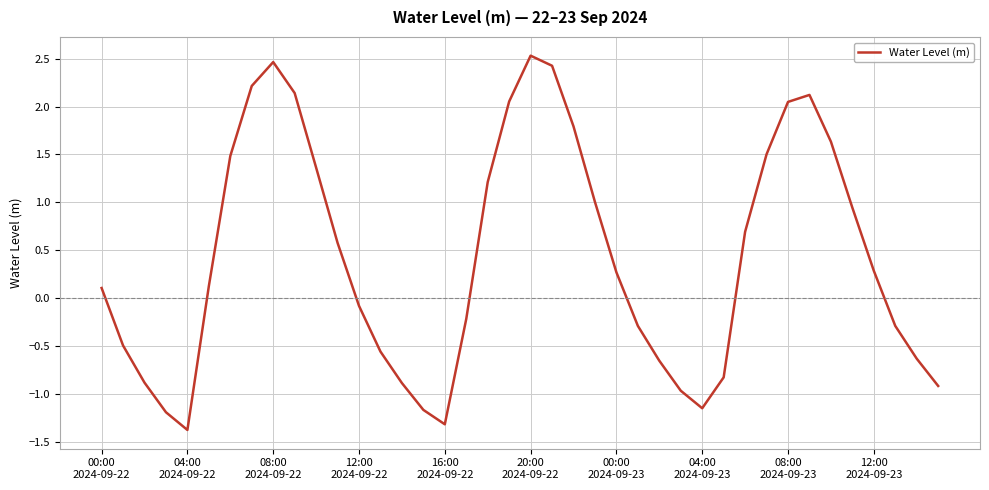

Is this an area chart (filled region under the line)?

No